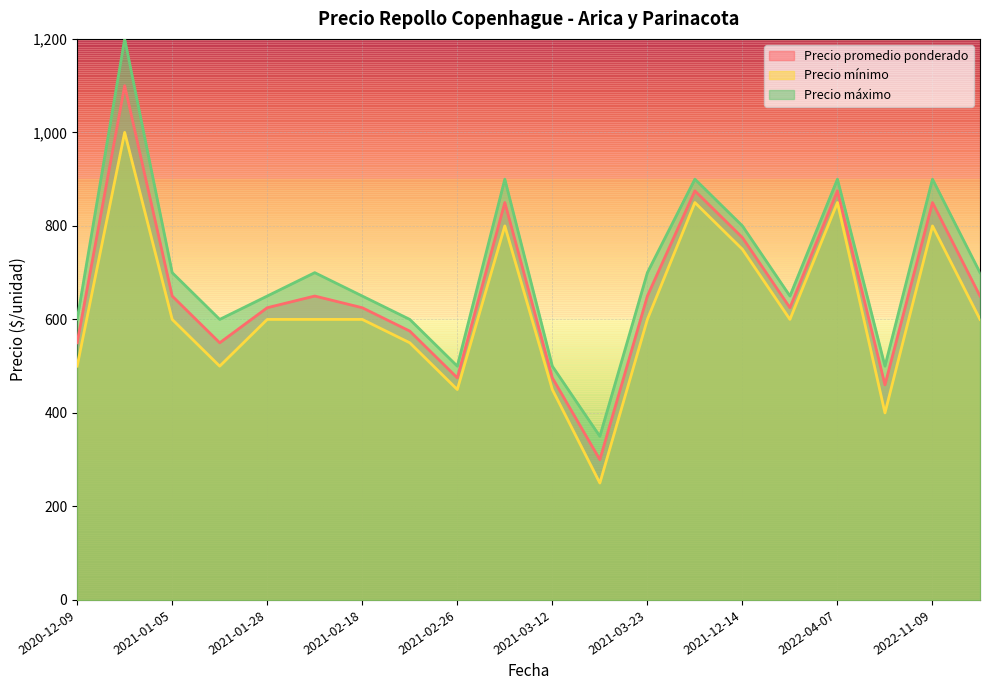

What is the maximum value shown in the chart?

1200